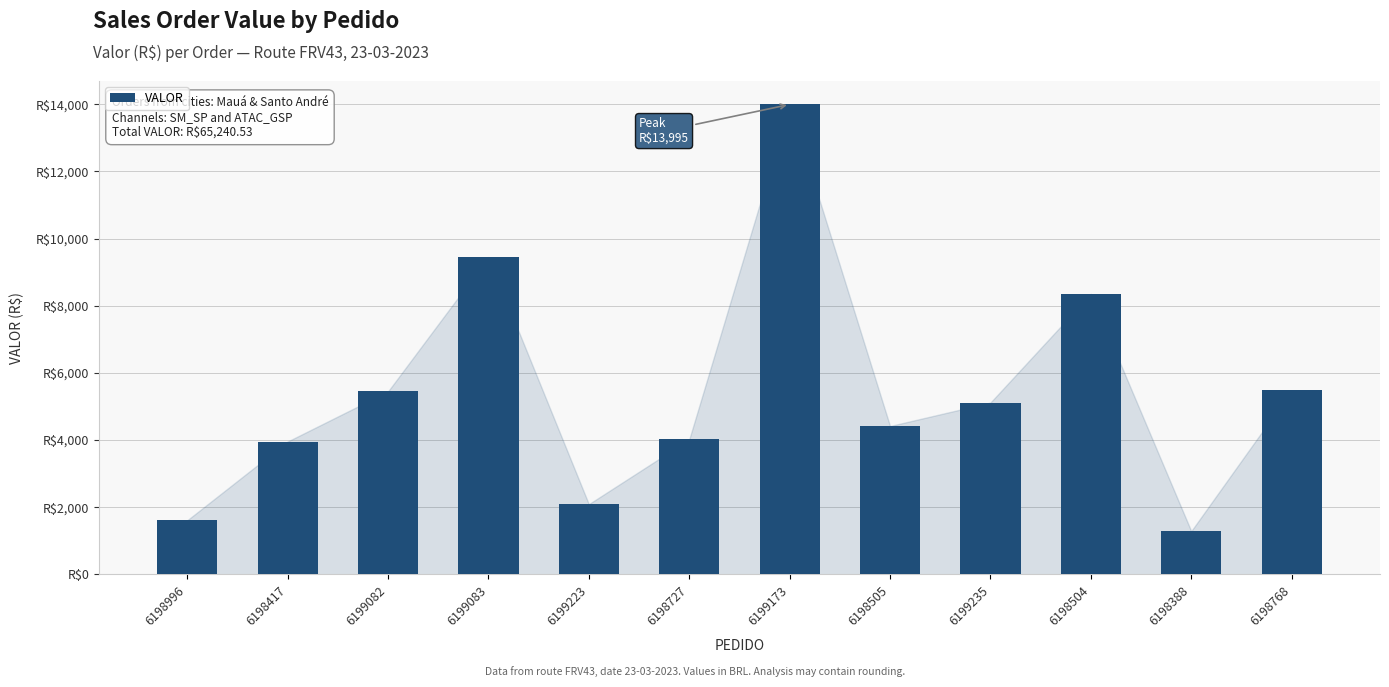

What is the sum of all values?

65240.5